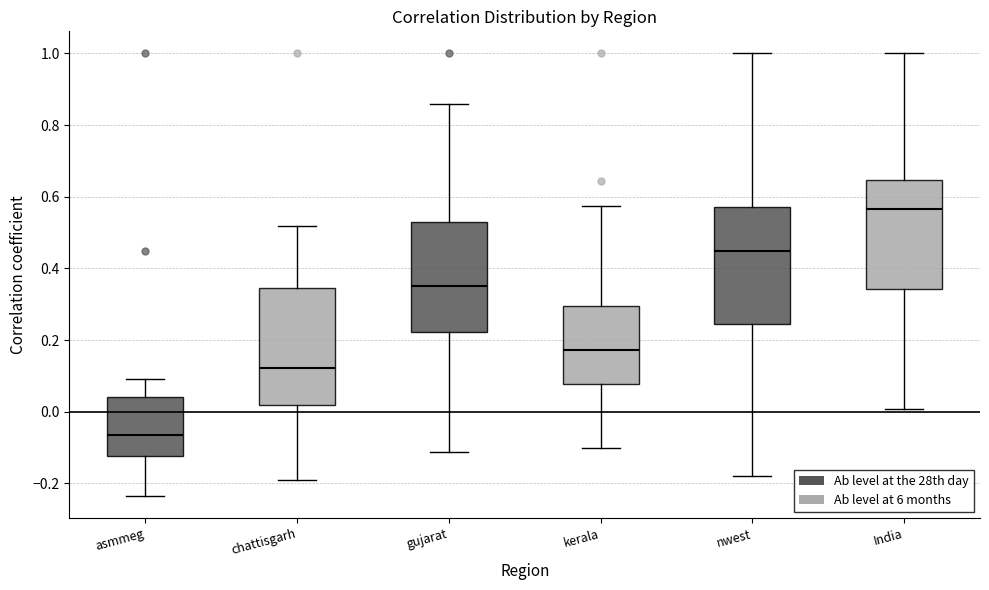

Which box's median line is the lowest?

asmmeg